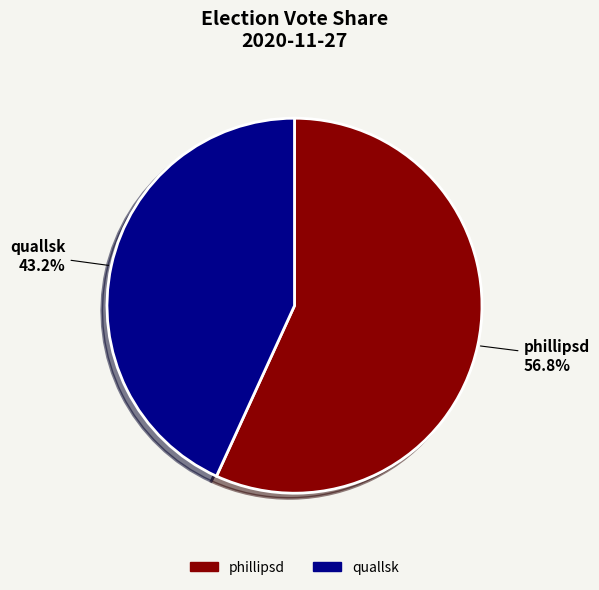

To the nearest percent, what is the average slice percentage?

50%